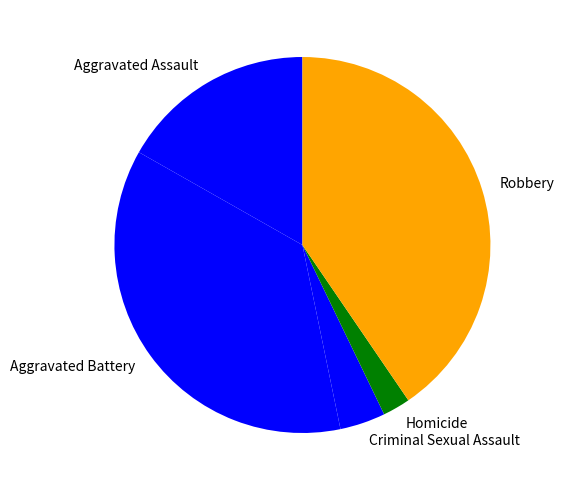

Approximately how many times larger is the value at Aggravated Battery compared to Aggravated Assault?

2.2